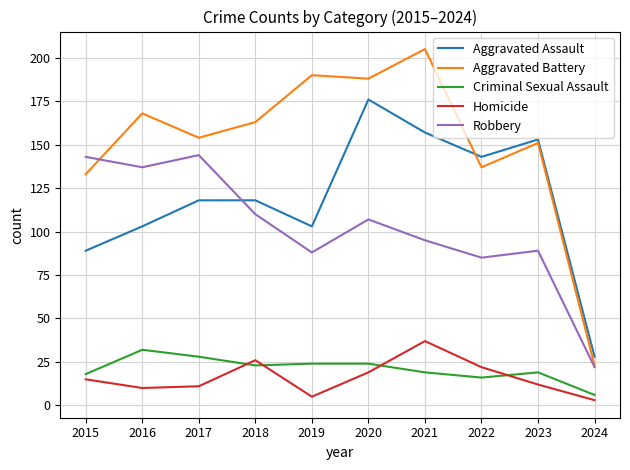

The Aggravated Battery series shows 256 at 2023. True or false?

False